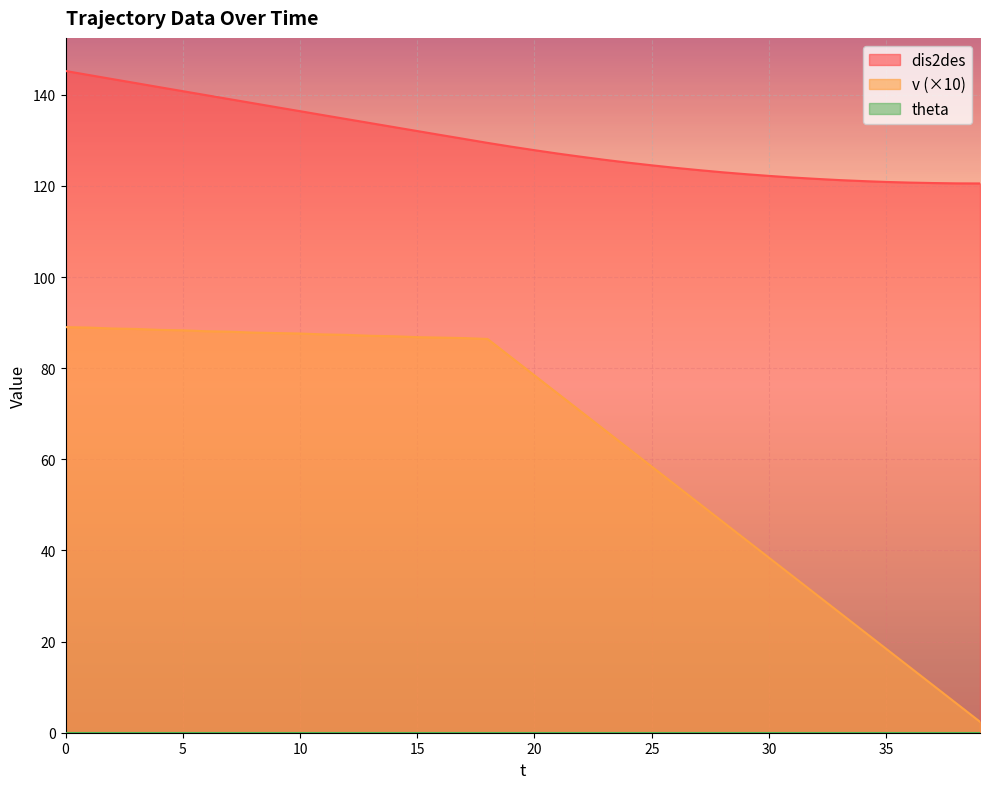

At which category does the chart reach its minimum across all series?

39